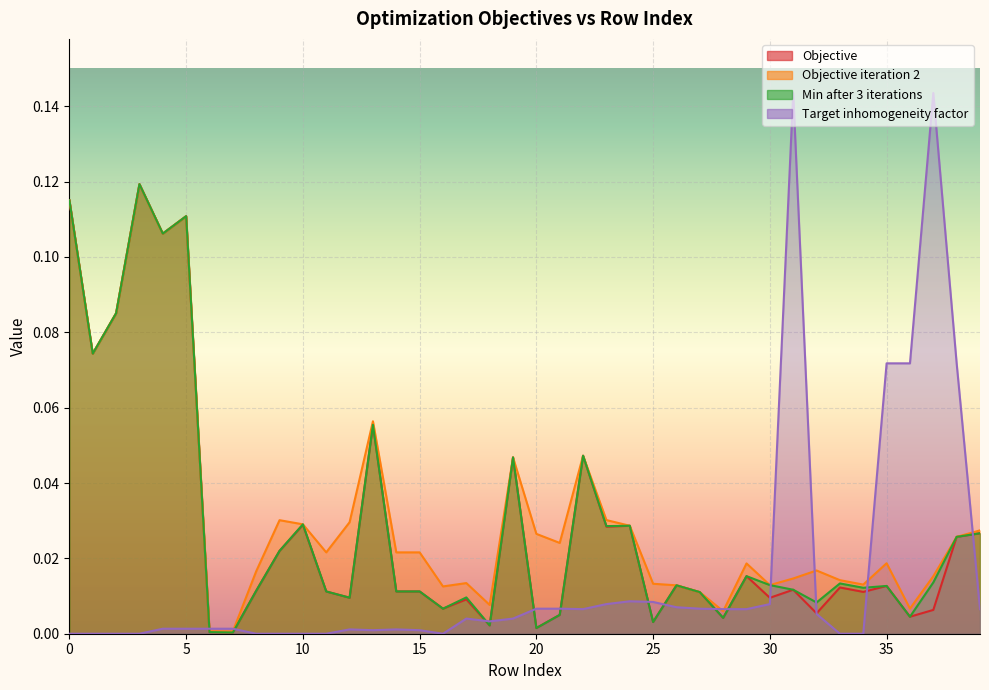

What is the sum of the Objective iteration 2 values at 11 and 9?

0.1